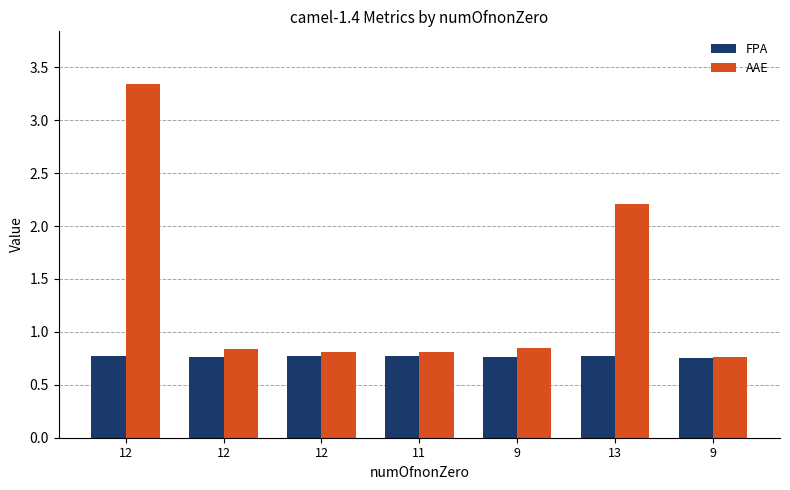

Are the bars grouped side by side (vs. stacked)?

Yes